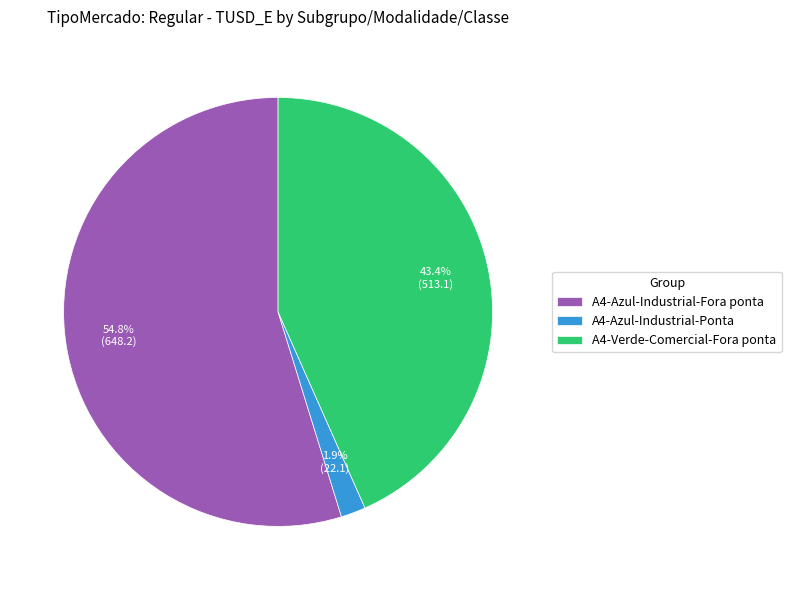

What is the smallest slice in the pie chart?

A4-Azul-Industrial-Ponta